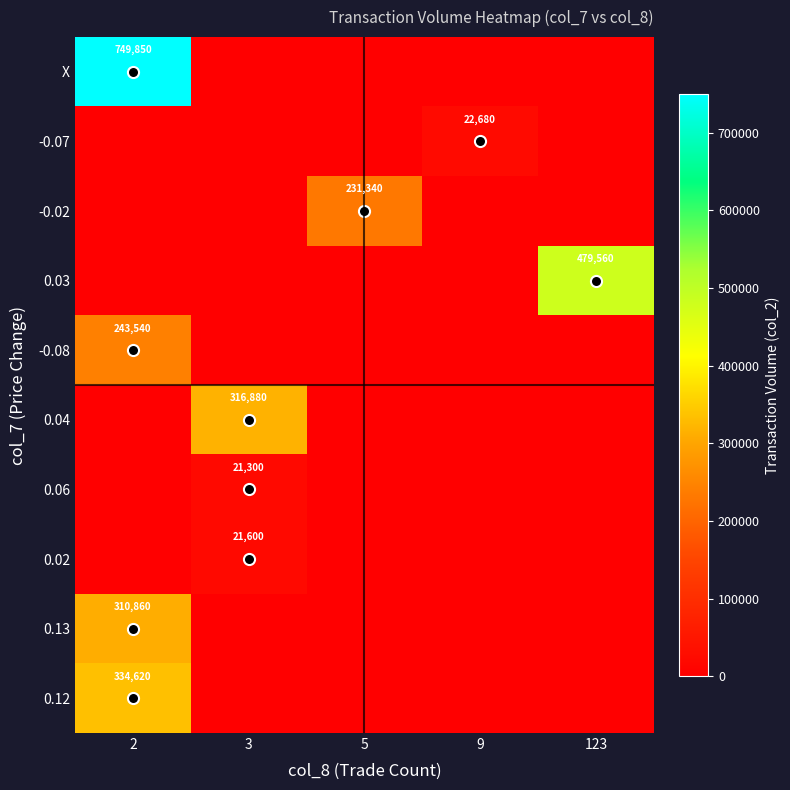

How many values in the 0.12 series exceed 0?

1